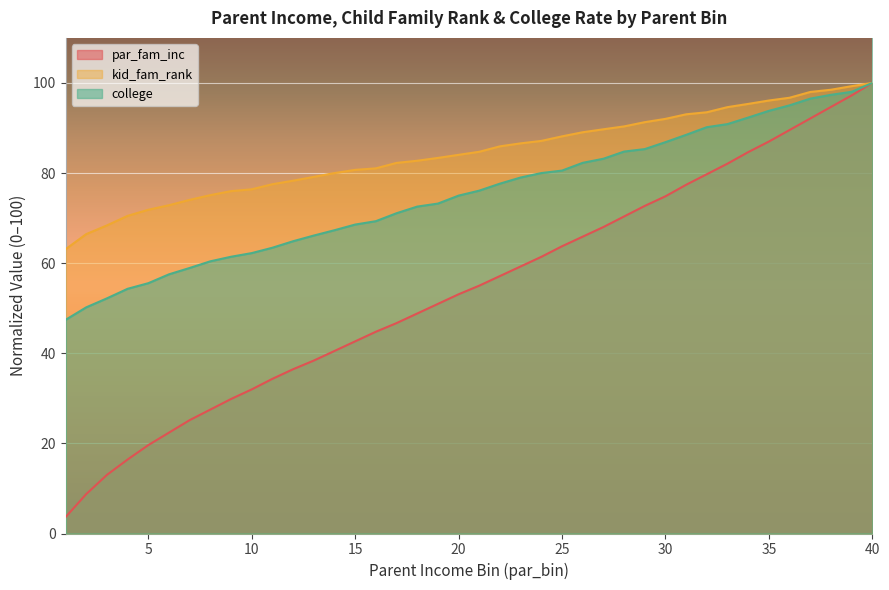

Rank the series by their average value, from highest to lowest.

kid_fam_rank, college, par_fam_inc